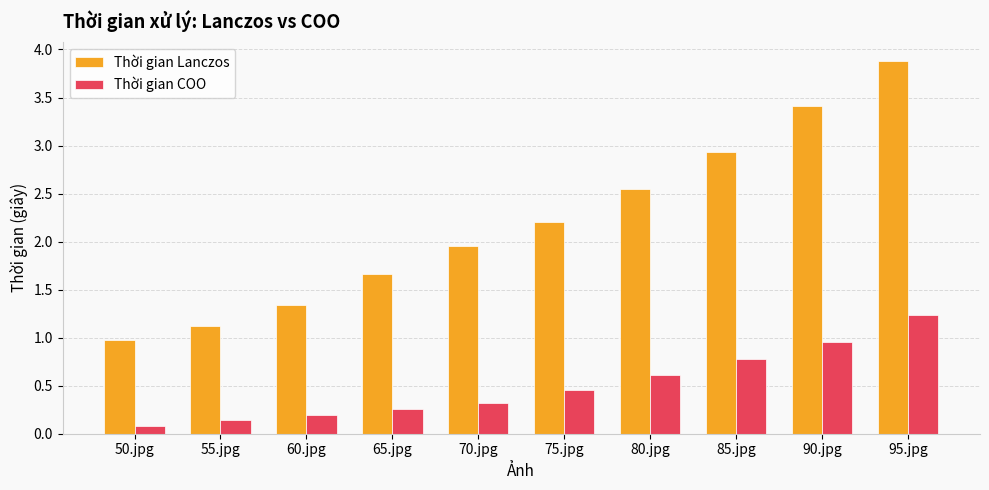

Are the bars grouped side by side (vs. stacked)?

Yes